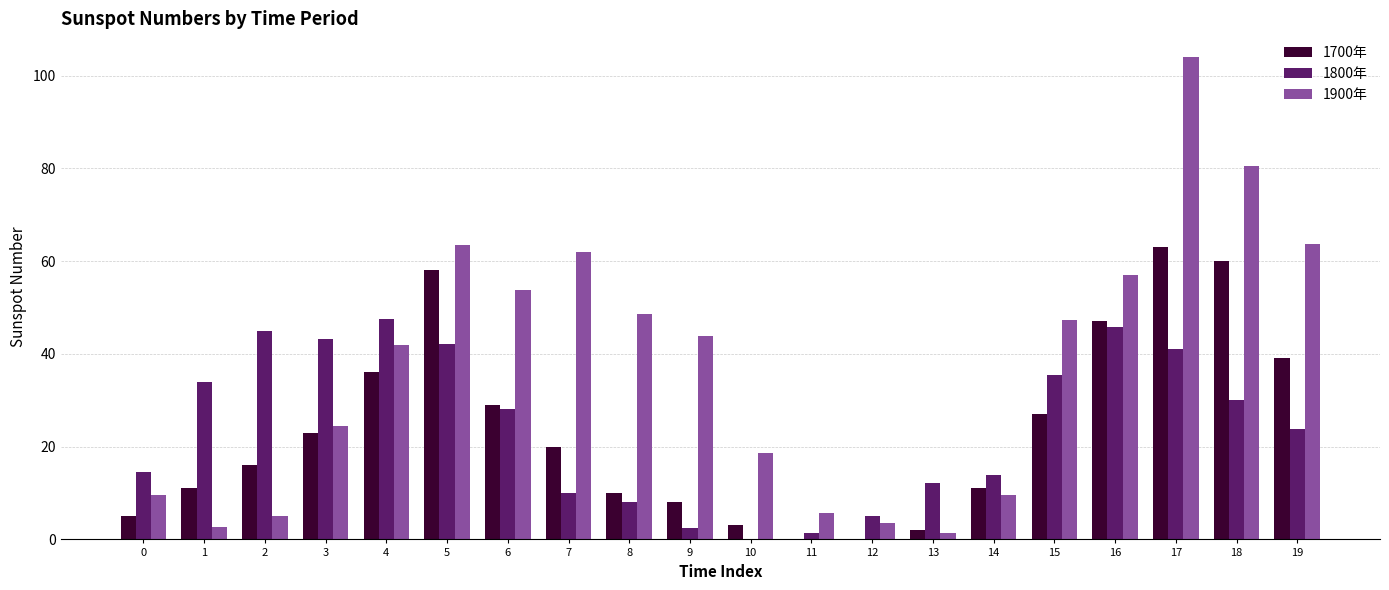

Between 0 and 1, which series saw the biggest shift?

1800年